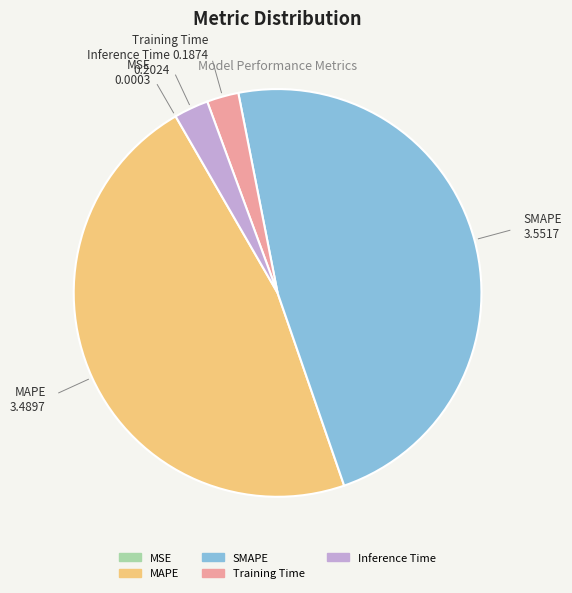

Is there a majority slice in this chart?

No